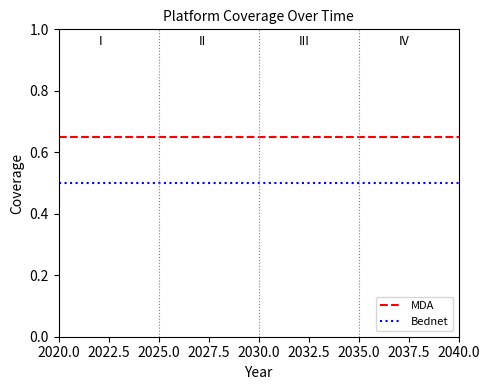

What are all the series names shown in the legend?

MDA, Bednet